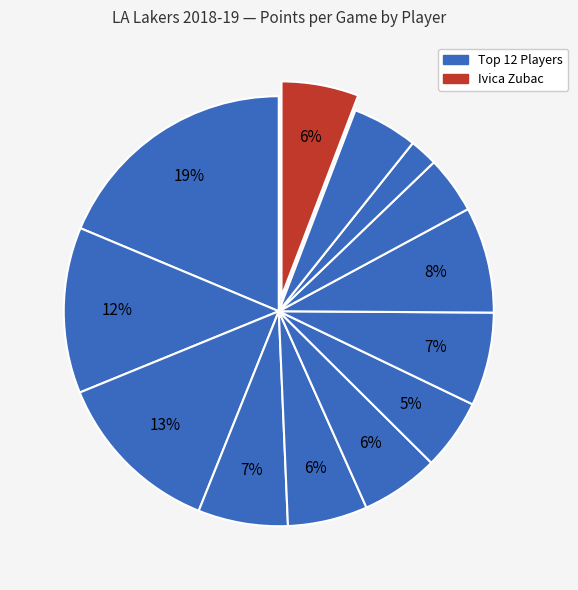

Rank the categories by value from highest to lowest.

LeBron James, Kyle Kuzma, Brandon Ingram, JaVale McGee, Kentavious Caldwell-Pope, Lonzo Ball, Rajon Rondo, Reggie Bullock, Ivica Zubac, Josh Hart, Lance Stephenson, Alex Caruso, Tyson Chandler